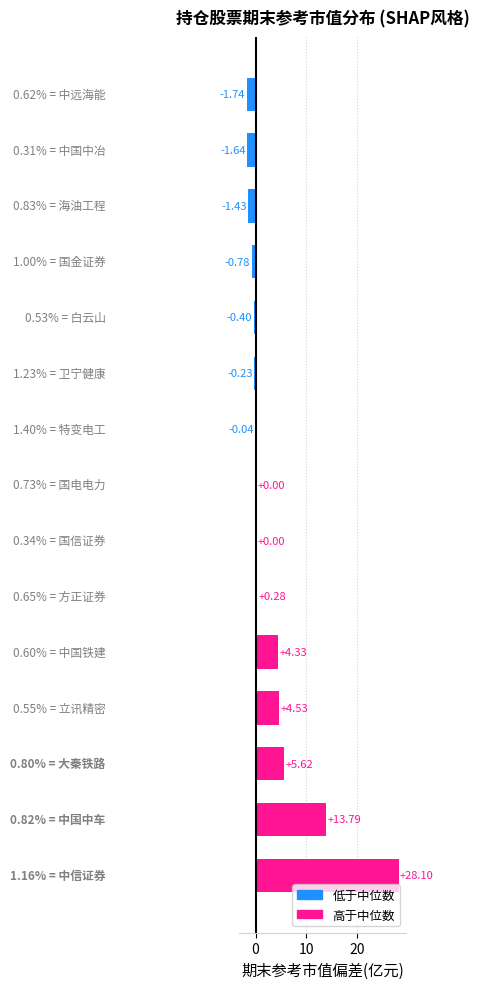

Are the bars grouped side by side (vs. stacked)?

No